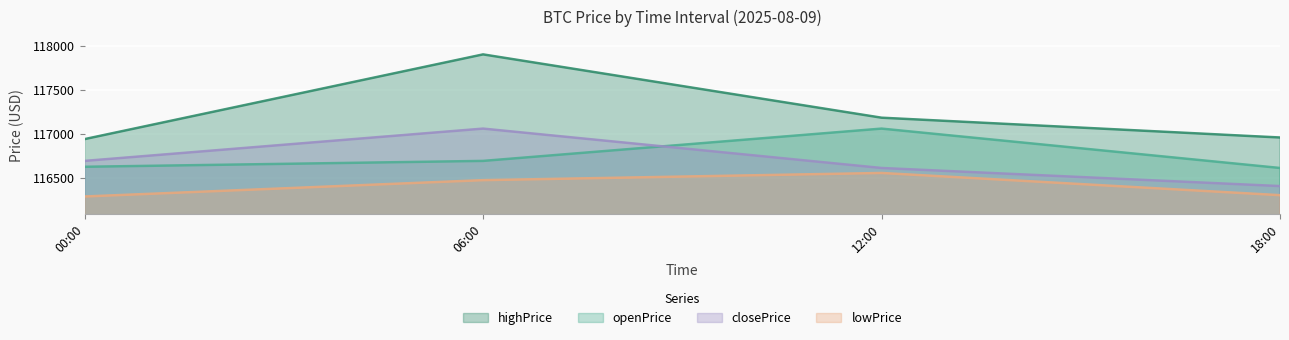

Is it true that closePrice equals 116611.5 at 12:00?

True